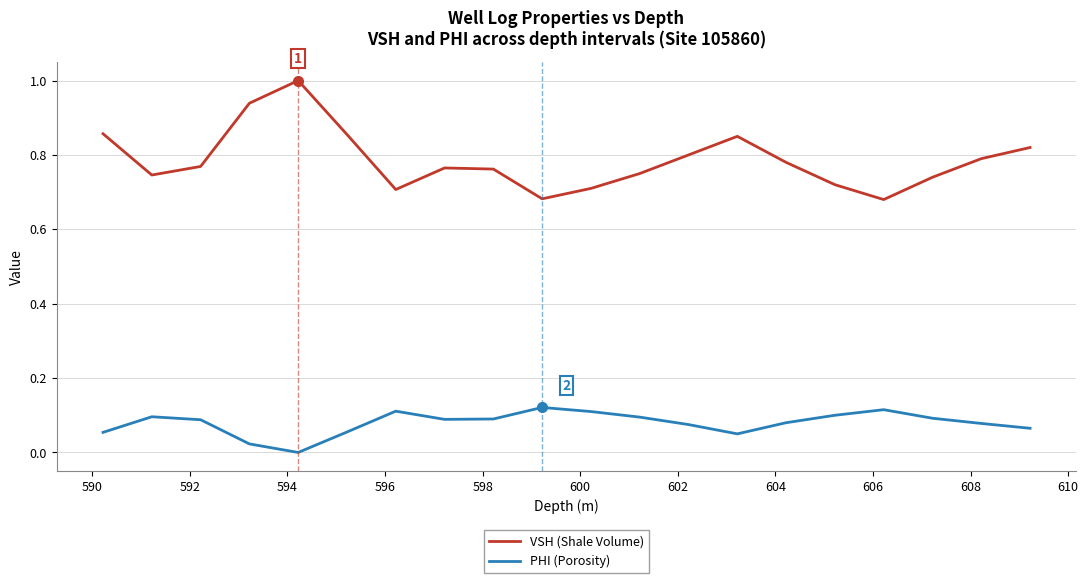

Which series has the largest total across all categories?

VSH (Shale Volume)